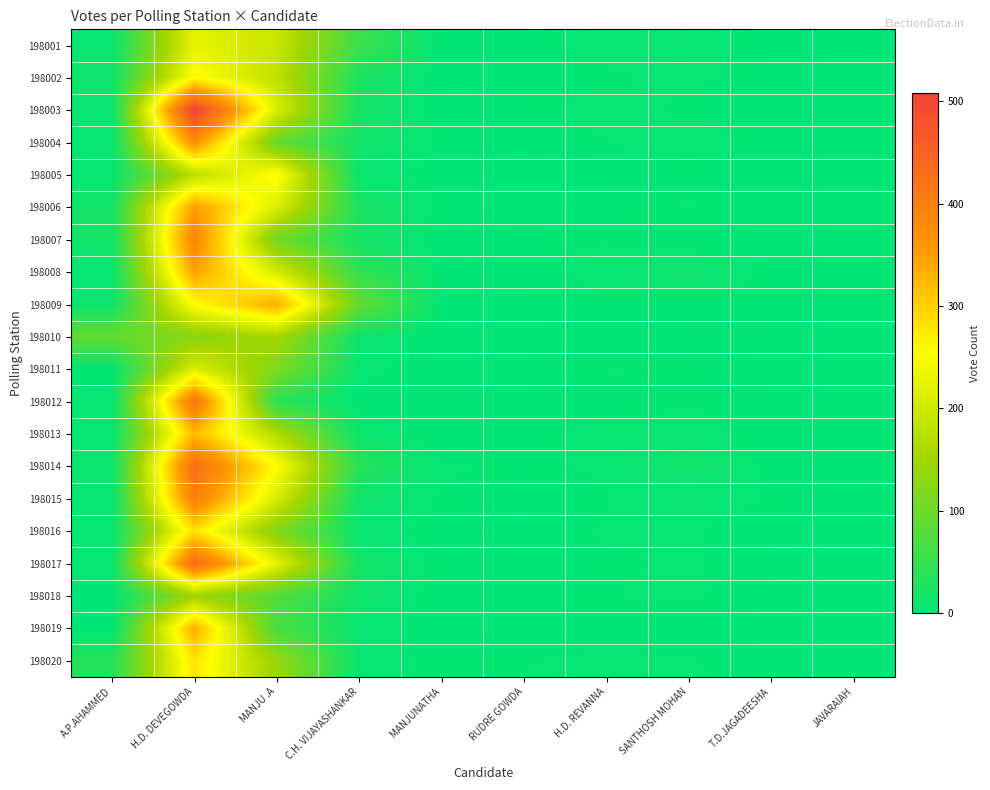

How many series are shown in this chart?

20